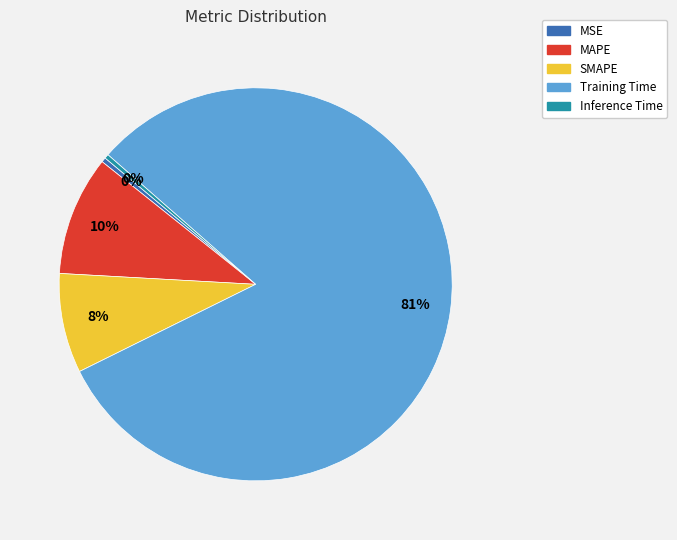

Is there any slice that represents more than half of the pie?

Yes